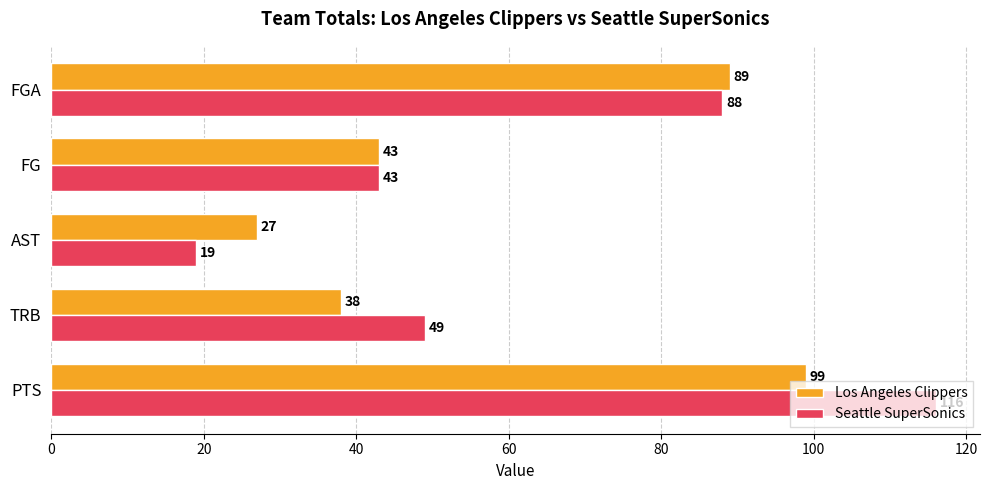

What is the sum of the Seattle SuperSonics values at TRB and FG?

92